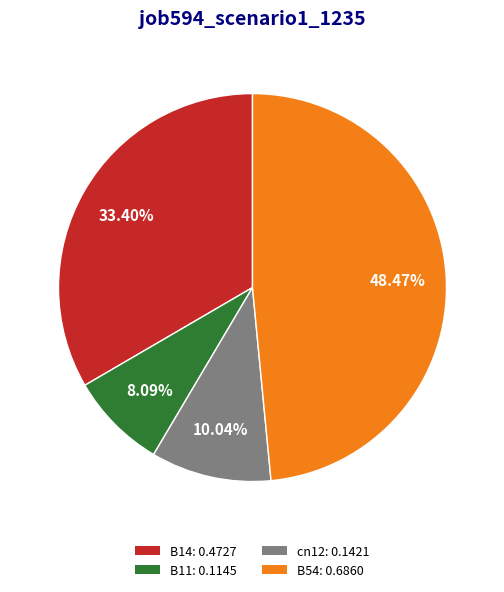

Rank the categories by value from lowest to highest.

B11: 0.1145, cn12: 0.1421, B14: 0.4727, B54: 0.6860